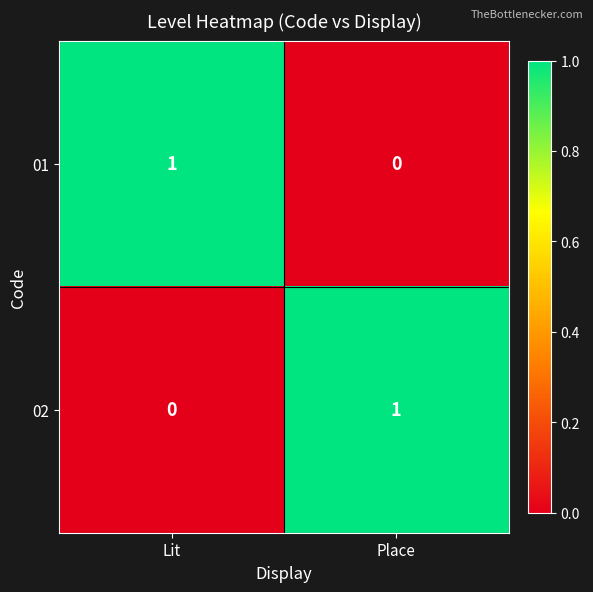

At which label does 01 reach its peak?

Lit